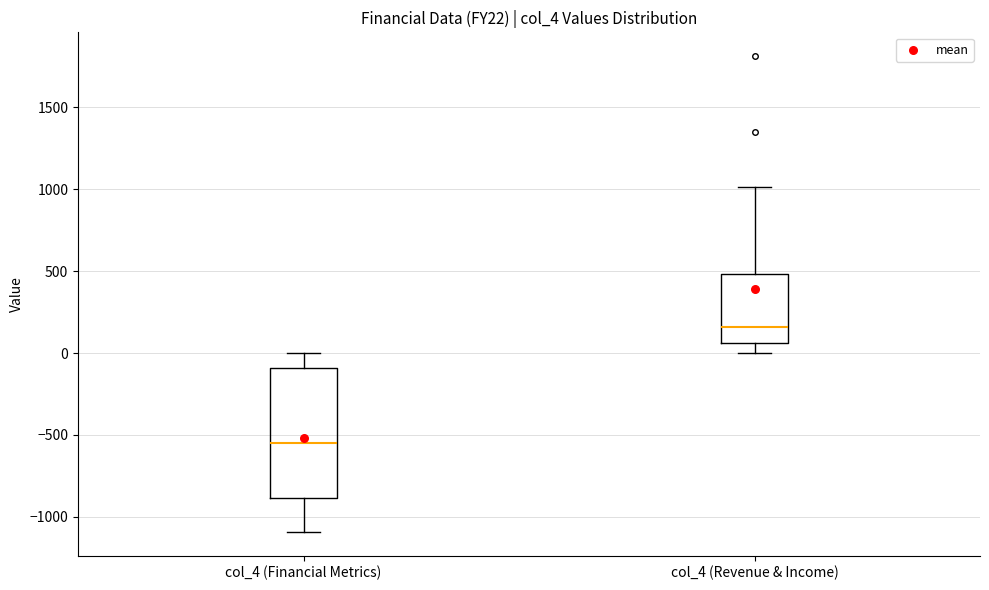

Which box is the tallest, from its lower edge to its upper edge?

col_4 (Financial Metrics)